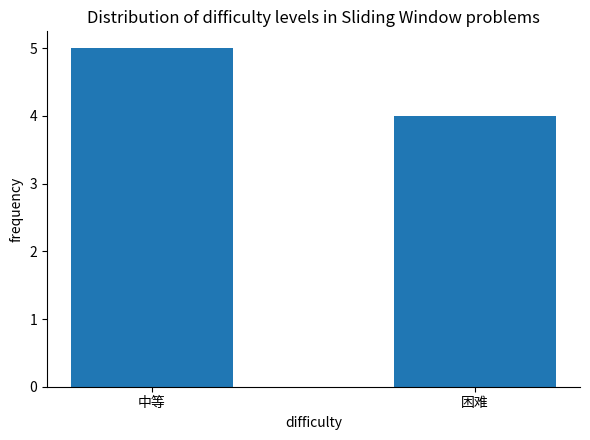

Reading right to left, what are all the values shown in this chart?

4	5